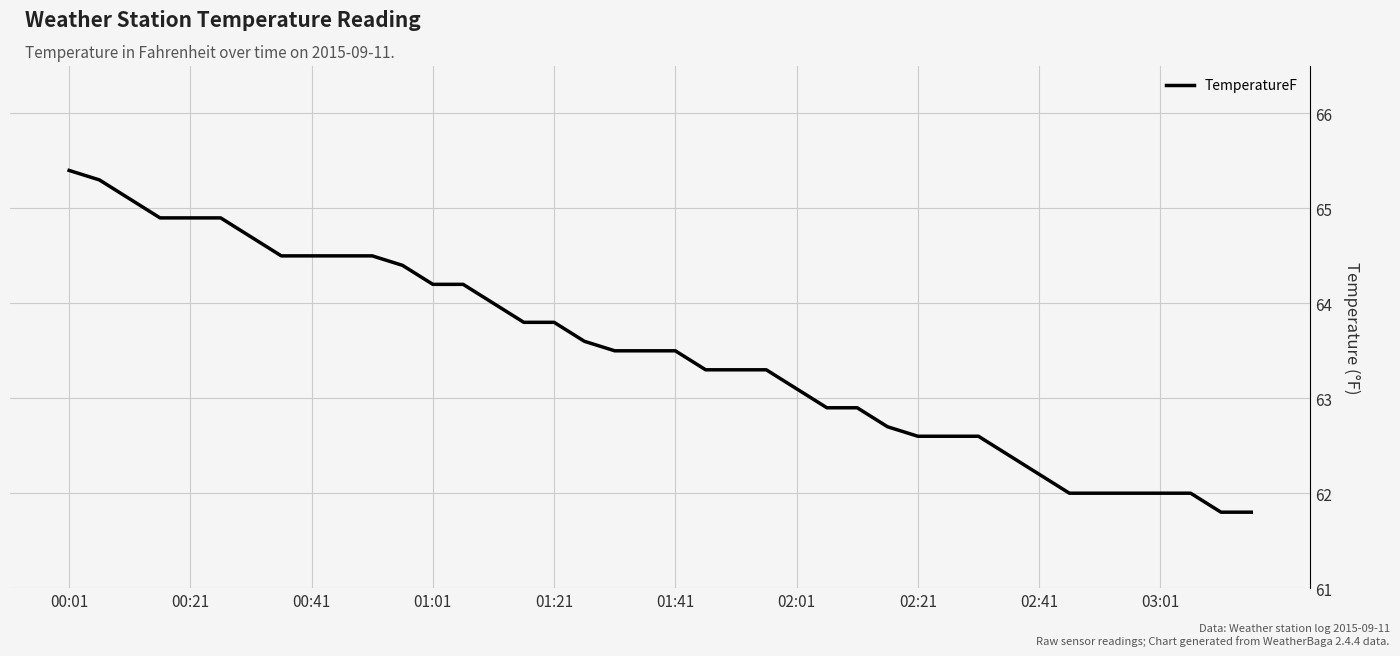

What is the minimum value shown in the chart?

61.8